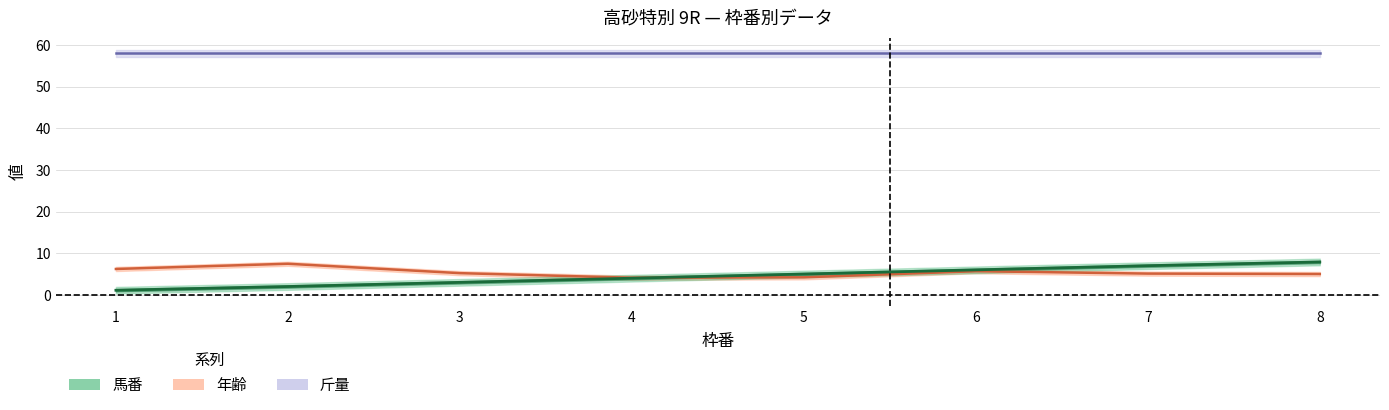

What is the sum of the 年齢 values at 7 and 5?

9.3